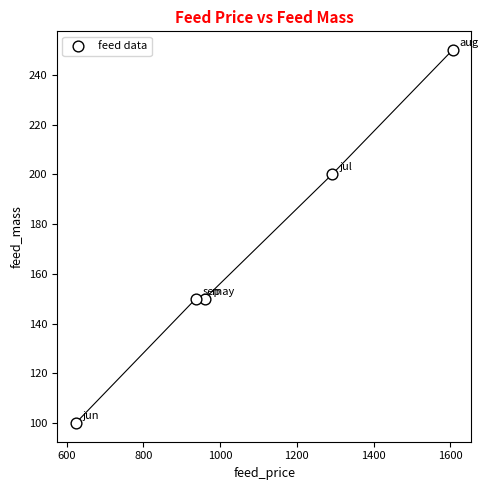

What is the average X value?

1084